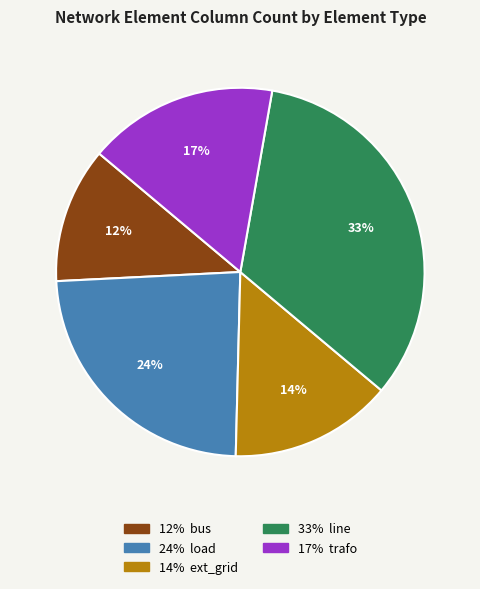

Is there a majority slice in this chart?

No